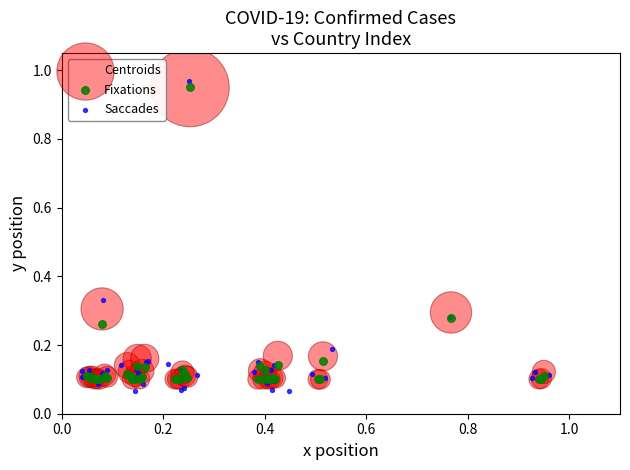

Which series has the largest Y range (max minus min)?

Saccades